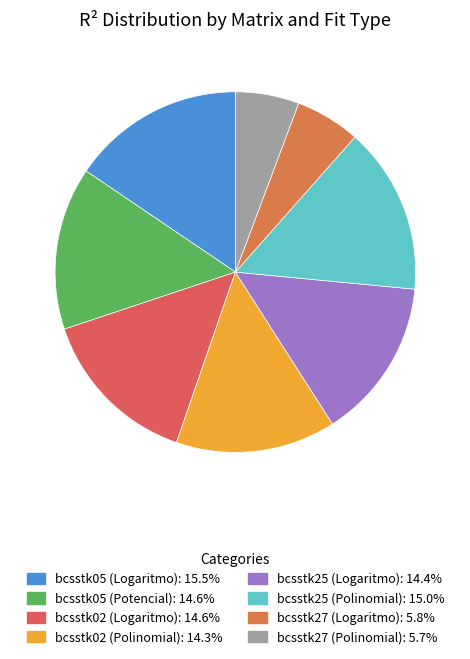

Does bcsstk25 (Logaritmo) account for over 50% of the chart?

No